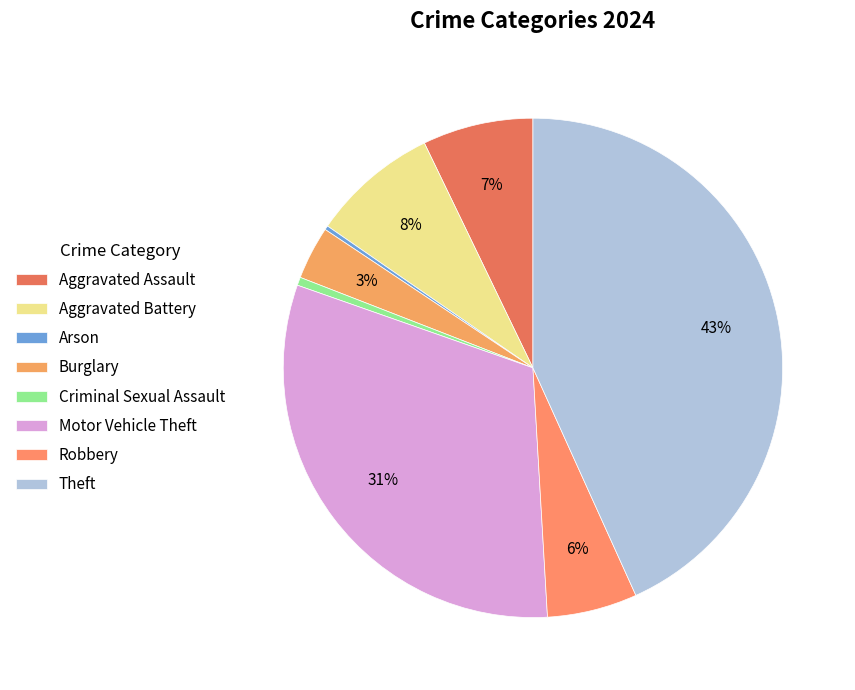

To the nearest percent, what percentage of the pie is Robbery?

6%